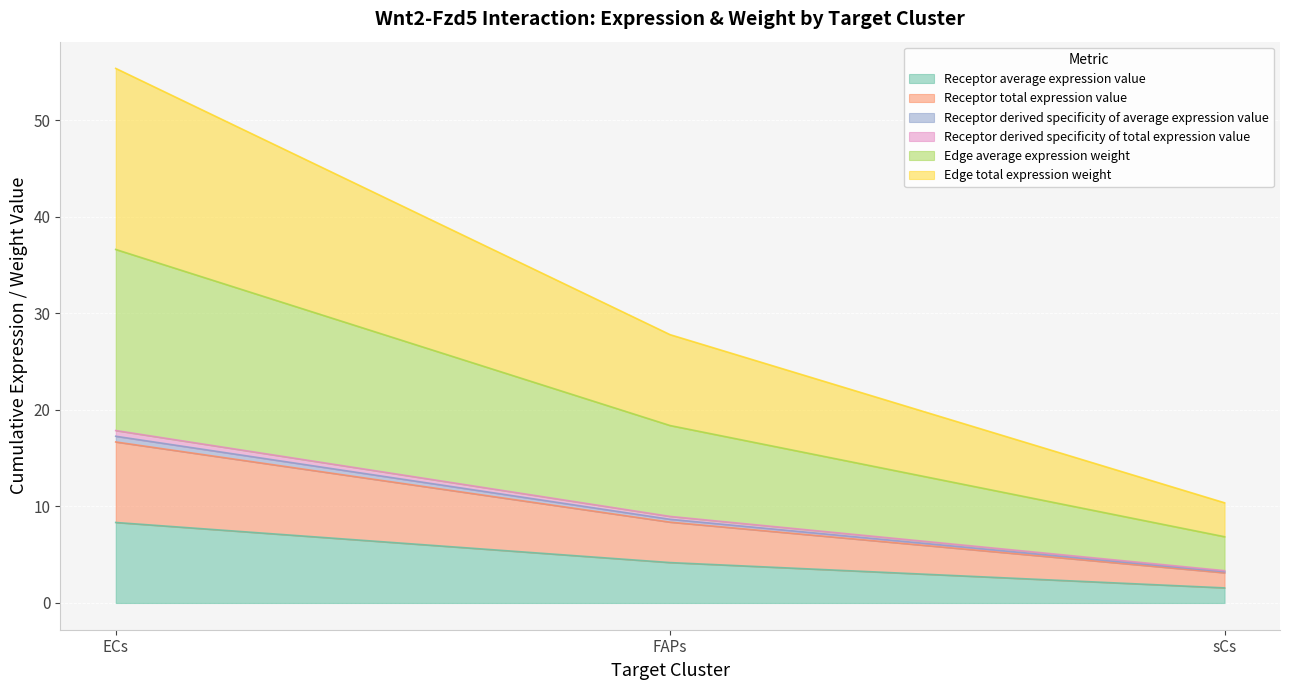

What is the label of the 1st point from the left?

ECs